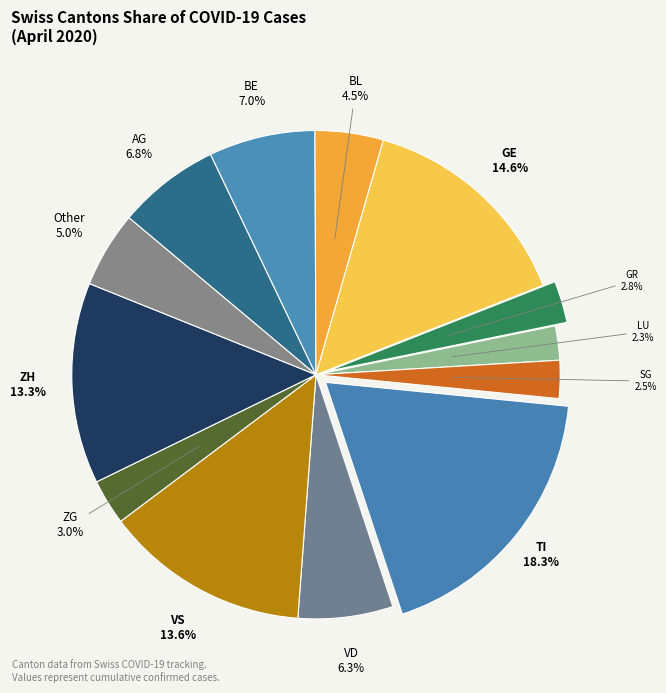

To the nearest percent, what is the difference between the ZG and VS slice percentages?

11%